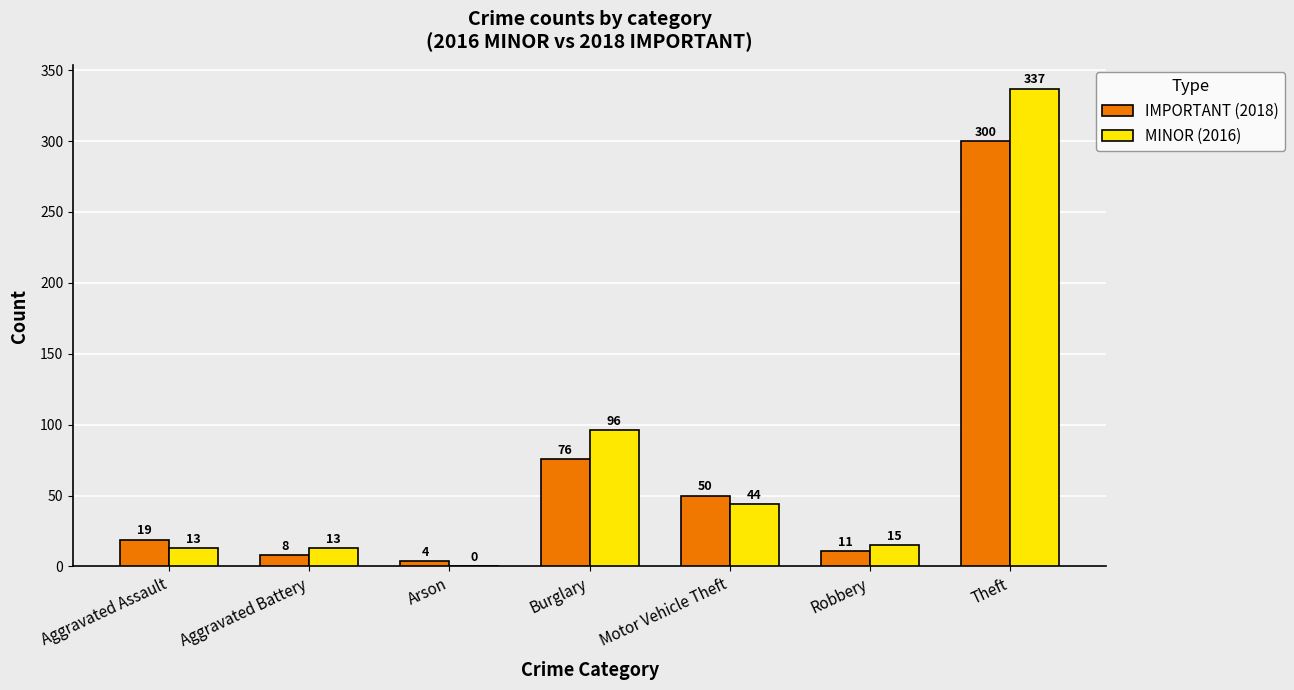

Reading left to right, transcribe all the data shown in this chart.

IMPORTANT: 19	8	4	76	50	11	300
MINOR: 13	13	0	96	44	15	337